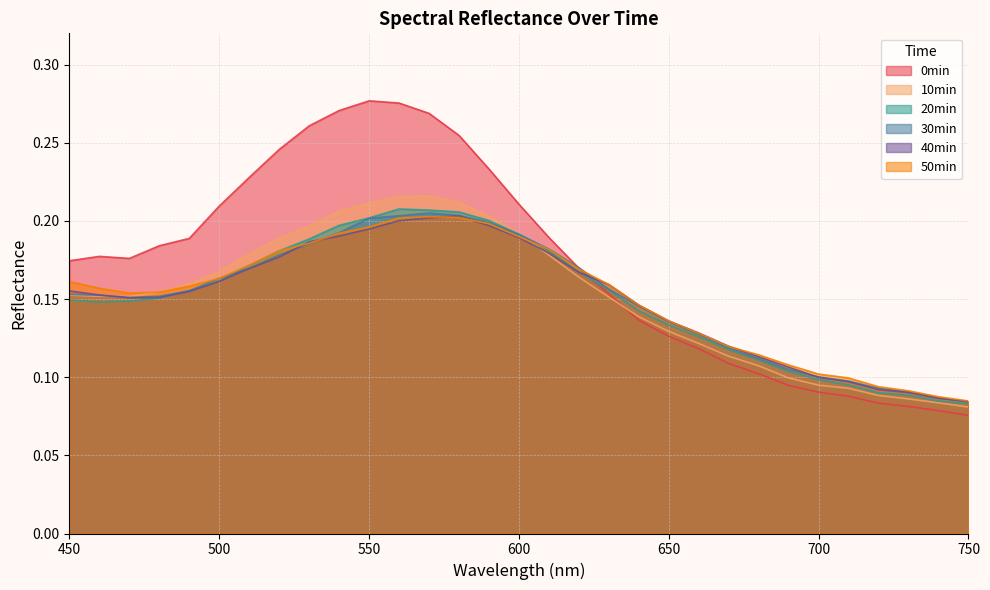

Which series has the largest total across all categories?

0min